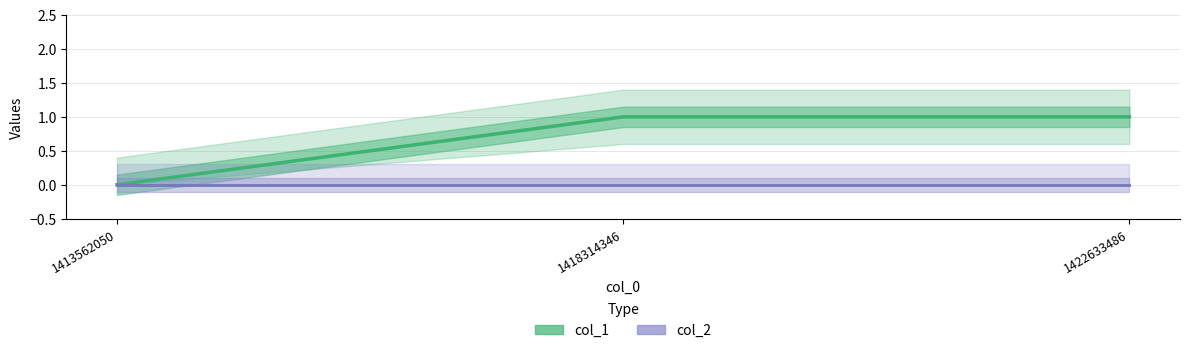

At which label is col_2 closest to 0?

1413562050